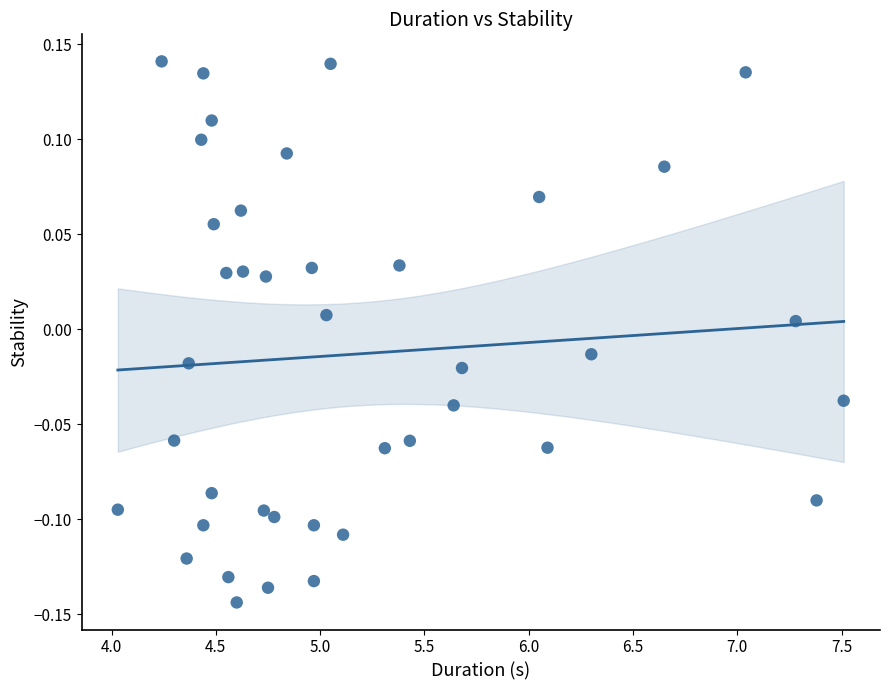

What is the range of Y values (max minus min)?

0.3